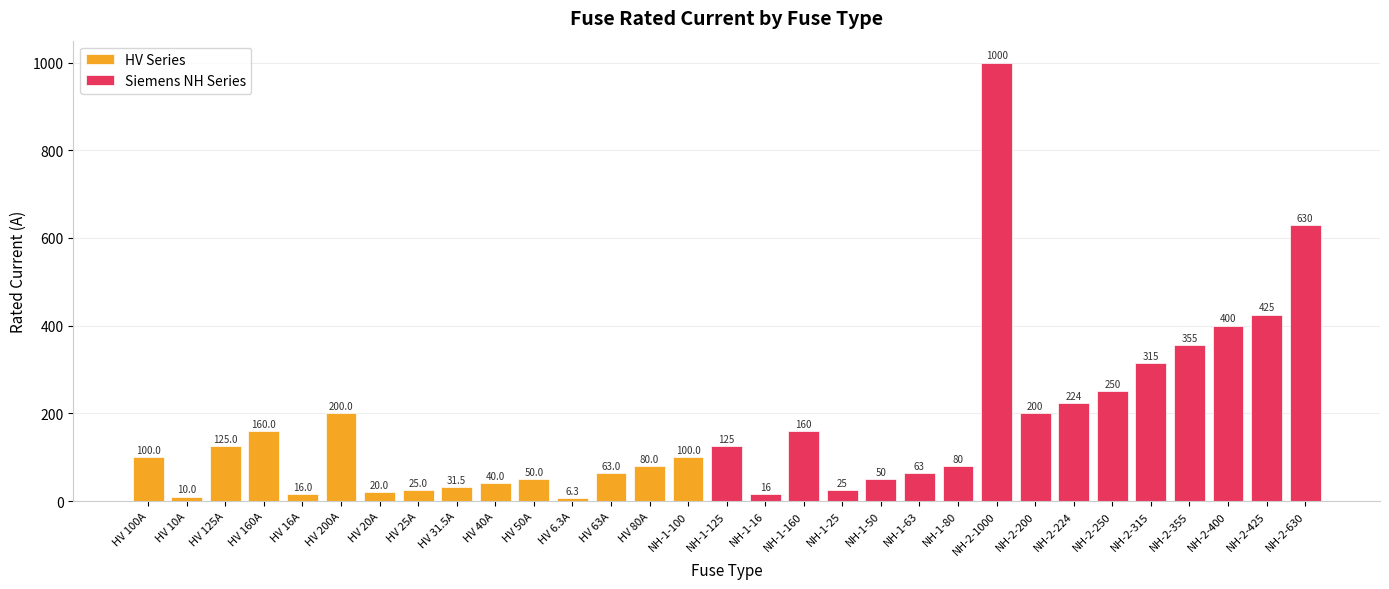

Which category has the lowest value across all series?

HV 6.3A